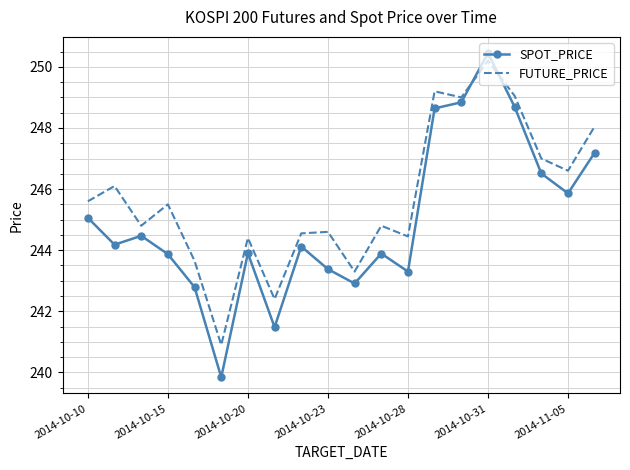

What is the lowest value of the SPOT_PRICE series?

239.8